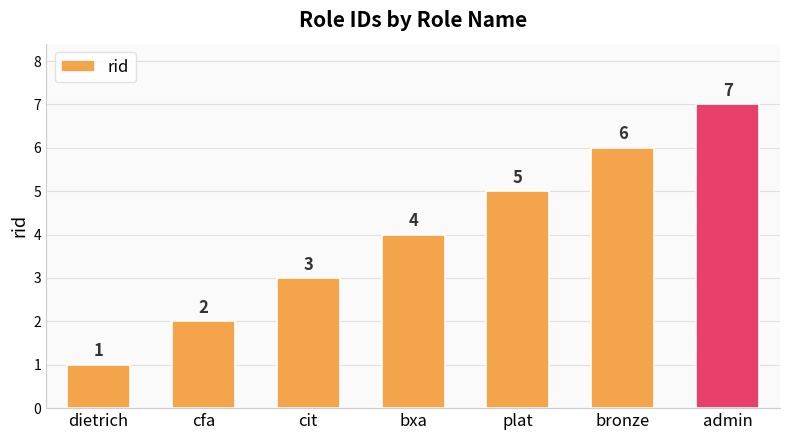

Rank the categories by value from lowest to highest.

dietrich, cfa, cit, bxa, plat, bronze, admin